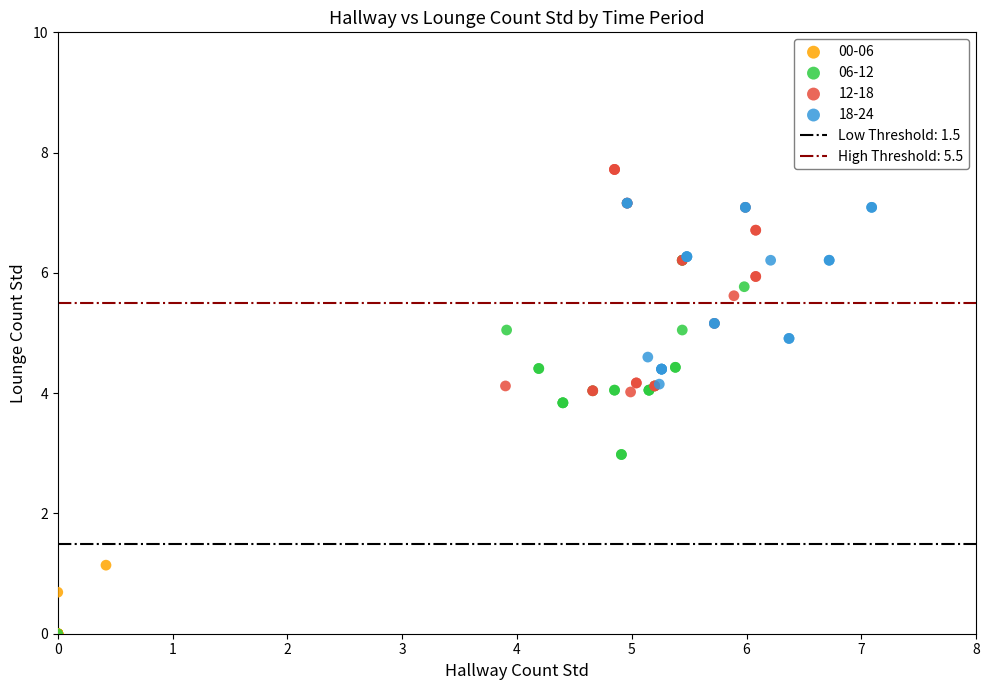

Which series contains the highest Y value?

12-18